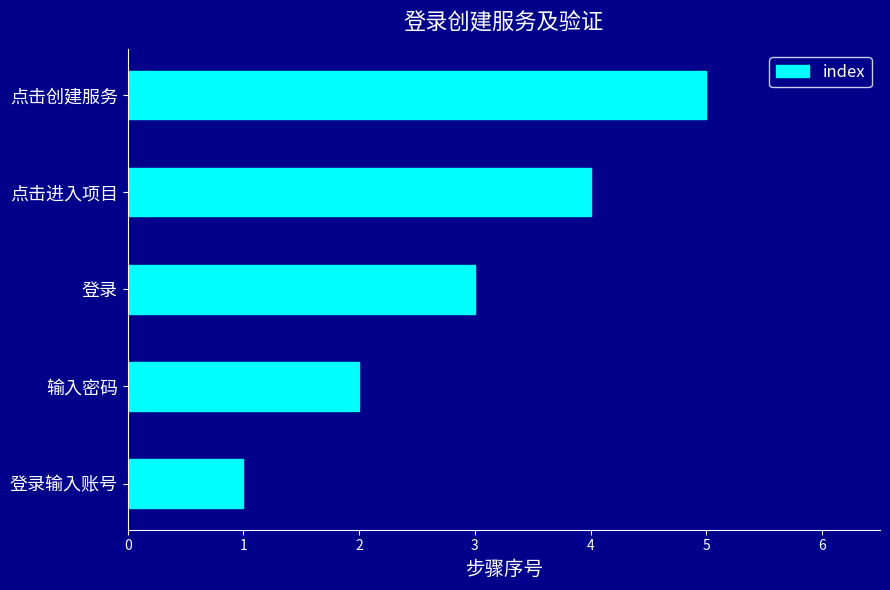

What is the difference between the maximum and minimum values?

4